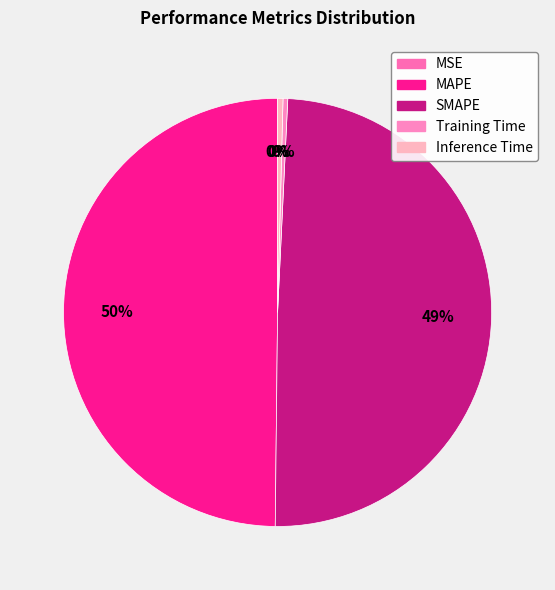

Is there any slice that represents more than half of the pie?

No